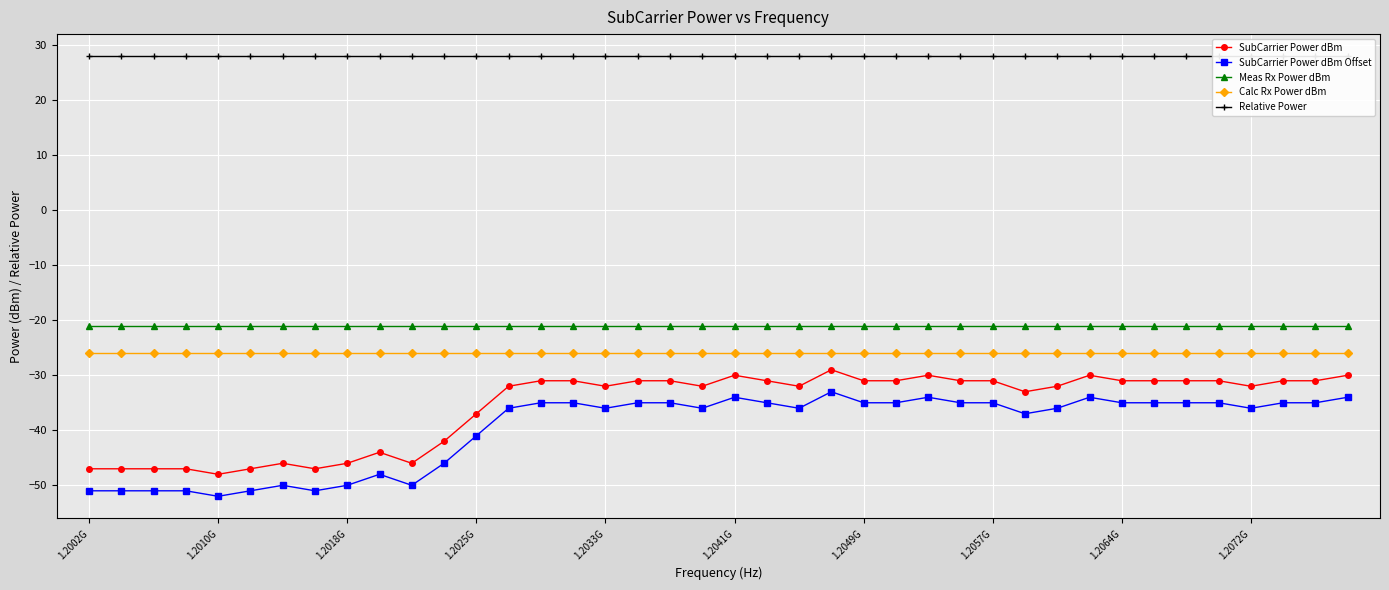

What are all the series names shown in the legend?

SubCarrier Power dBm, SubCarrier Power dBm Offset, Meas Rx Power dBm, Calc Rx Power dBm, Relative Power